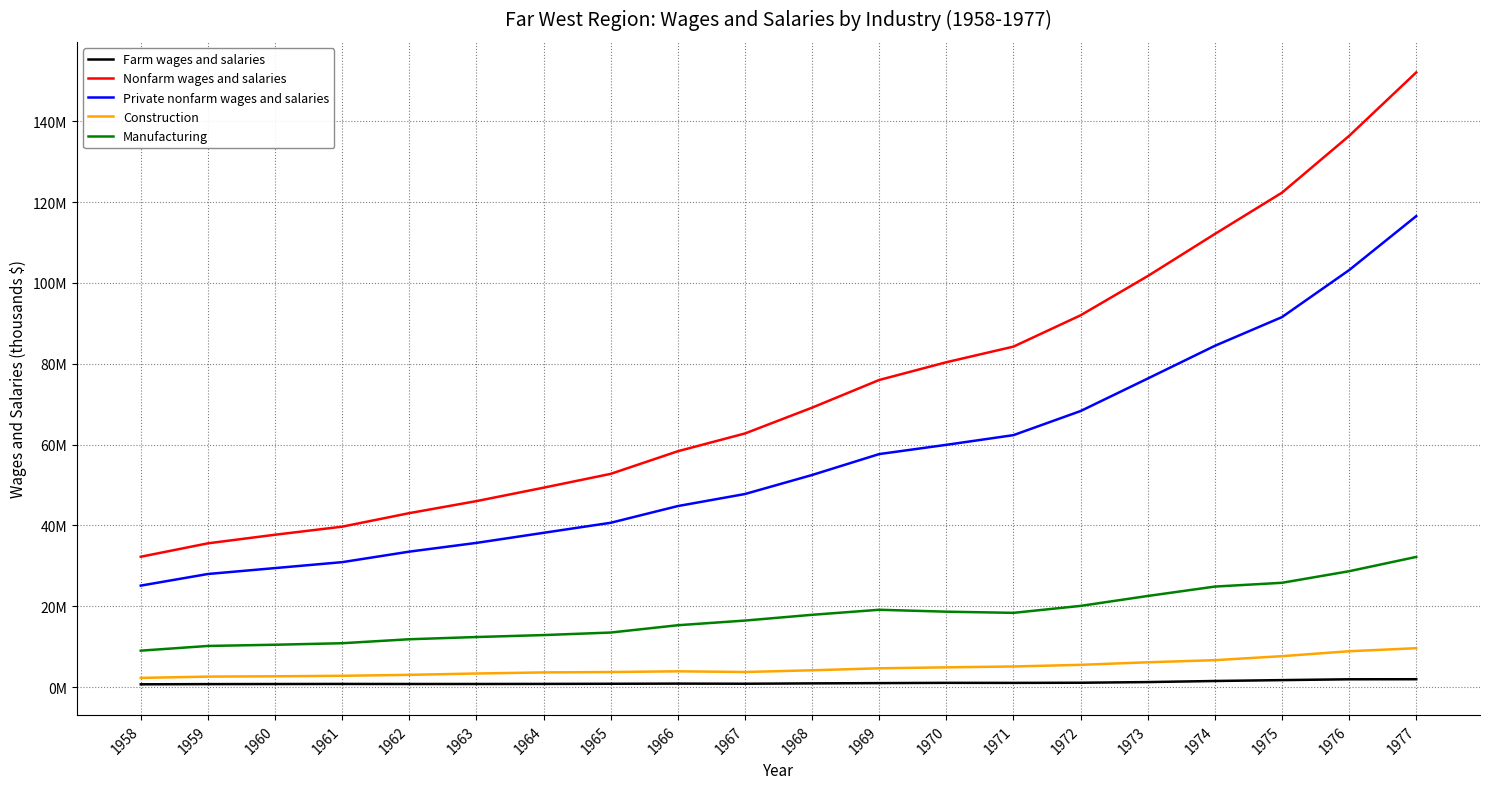

At which category does Manufacturing reach its first local peak?

1969